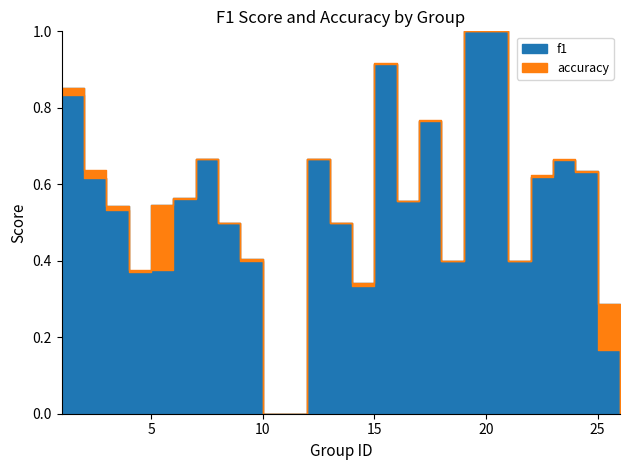

Which series has the widest spread of values?

f1